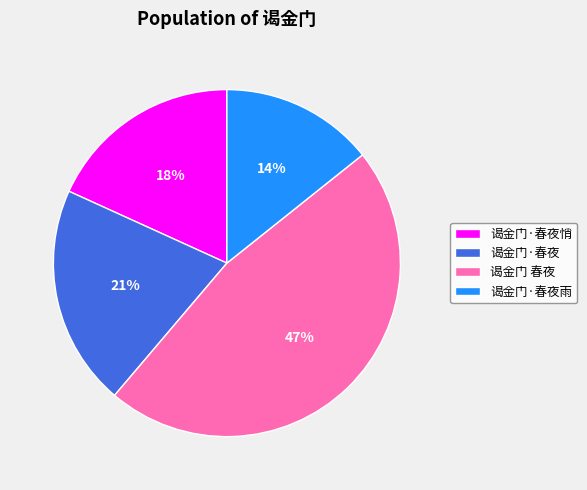

To the nearest percent, what portion does 谒金门·春夜悄 represent?

18%